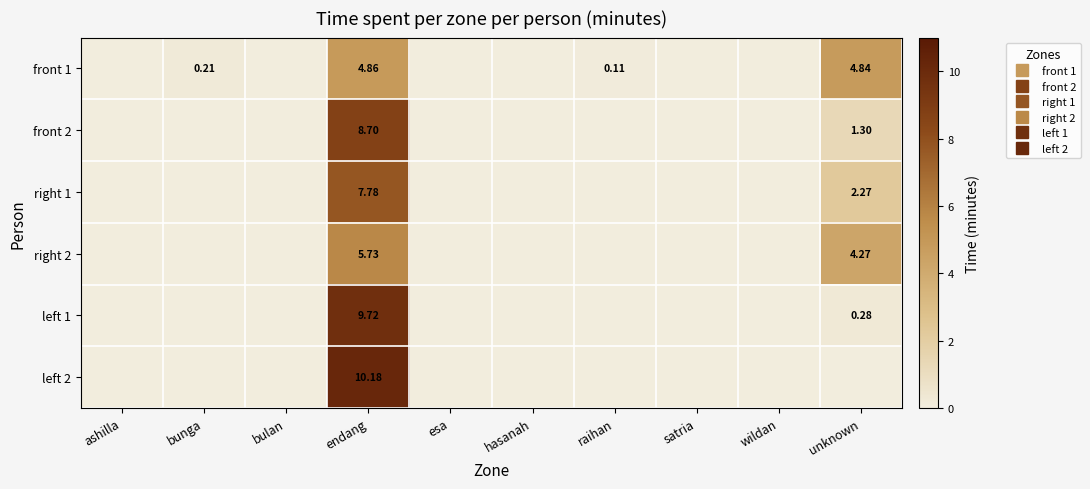

Which series has the largest total across all categories?

left 2